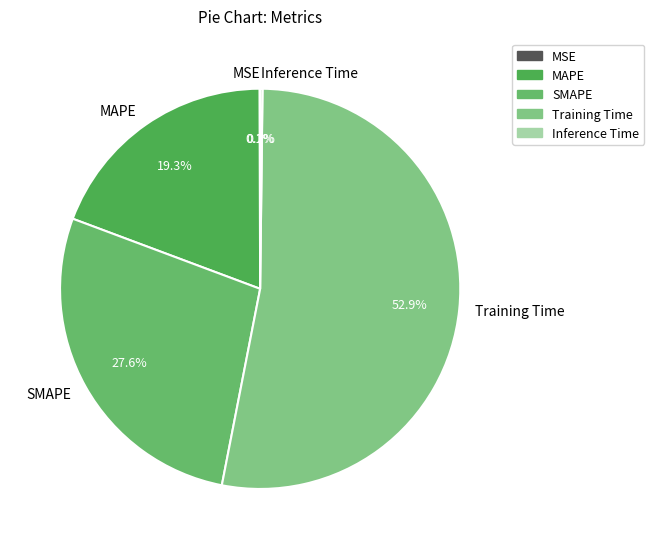

Which category has the biggest portion of the pie?

Training Time